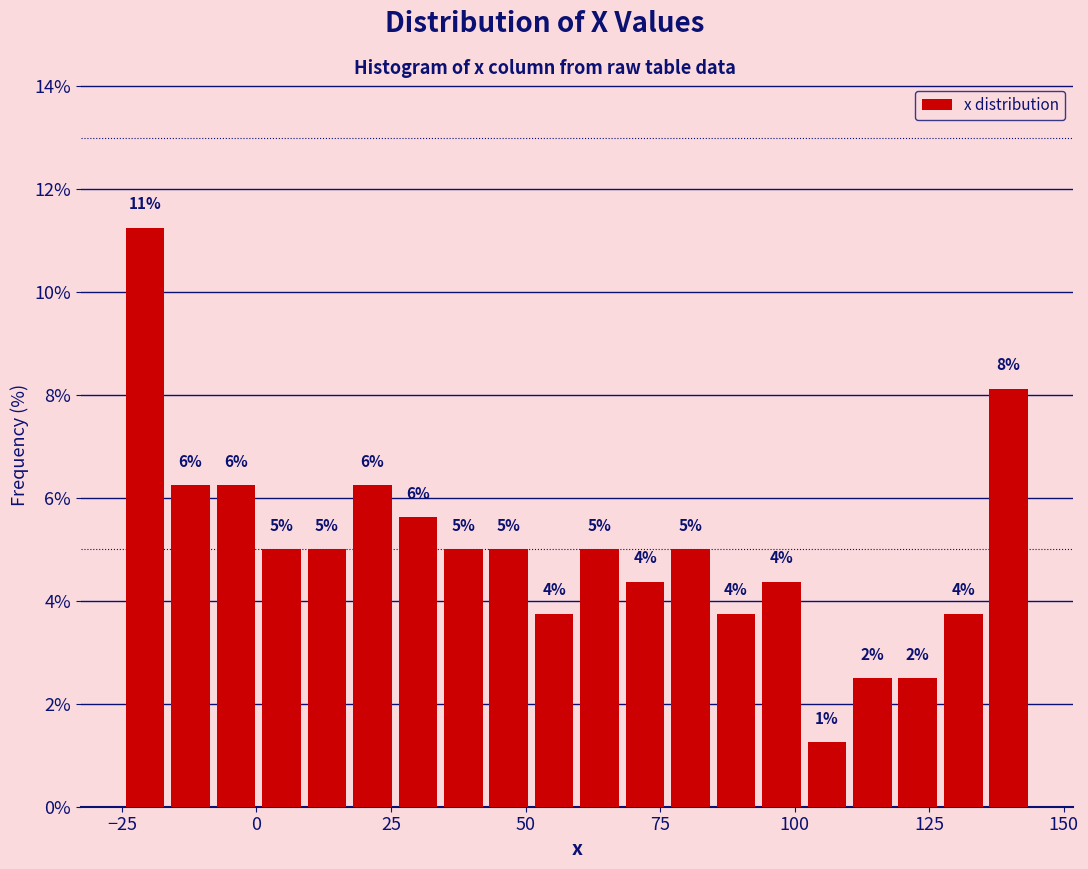

Read against the x-axis, roughly where is the centre of the tallest bar?

-20